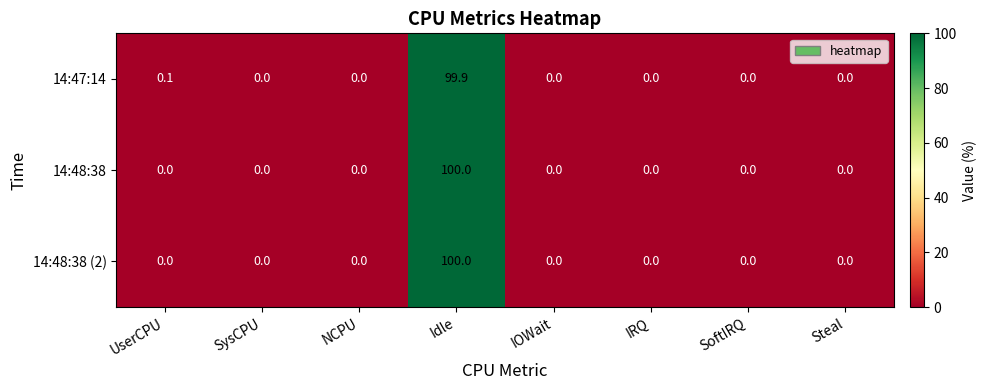

Reading left to right, extract all data points from this chart.

14:47:14: UserCPU=0.1	SysCPU=0.0	NCPU=0.0	Idle=99.9	IOWait=0.0	IRQ=0.0	SoftIRQ=0.0	Steal=0.0
14:48:38: UserCPU=0.0	SysCPU=0.0	NCPU=0.0	Idle=100.0	IOWait=0.0	IRQ=0.0	SoftIRQ=0.0	Steal=0.0
14:48:38 (2): UserCPU=0.0	SysCPU=0.0	NCPU=0.0	Idle=100.0	IOWait=0.0	IRQ=0.0	SoftIRQ=0.0	Steal=0.0